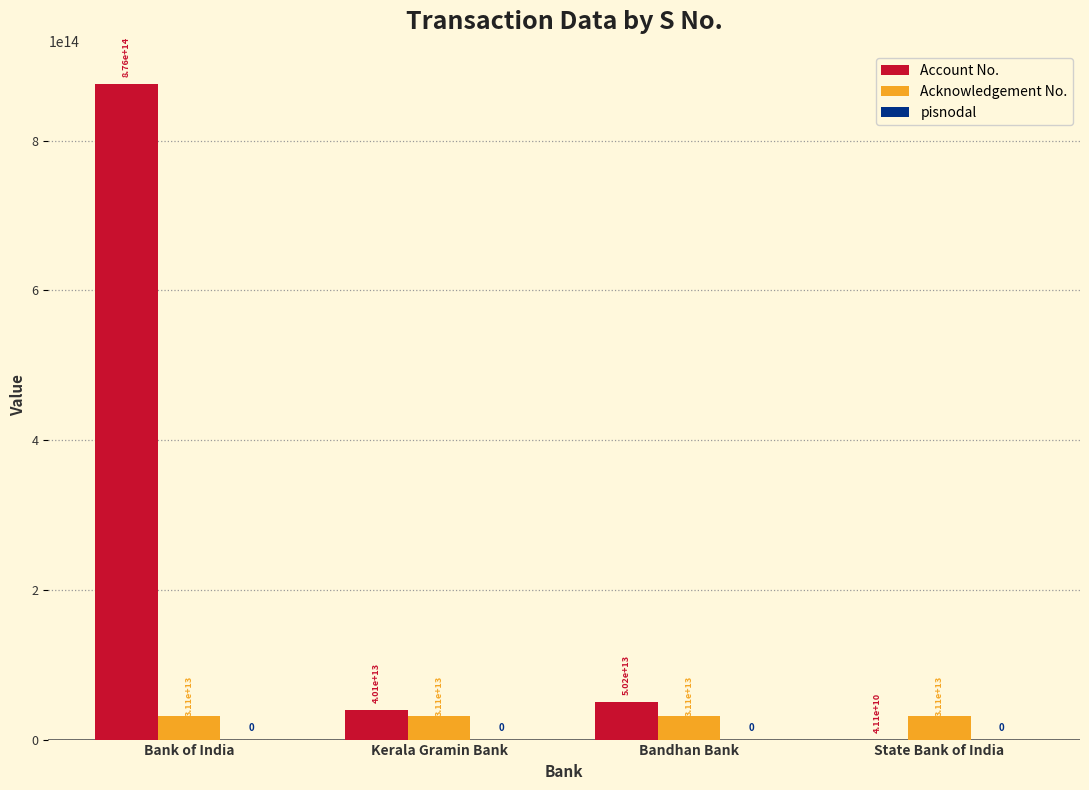

Which category has the highest value in the Account No. series?

Bank of India